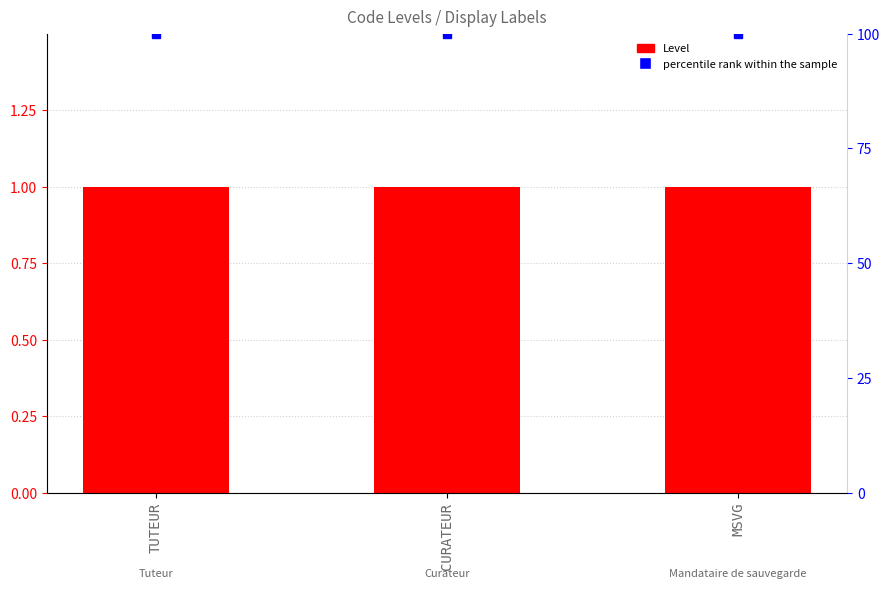

Which series has the widest spread of values?

Level